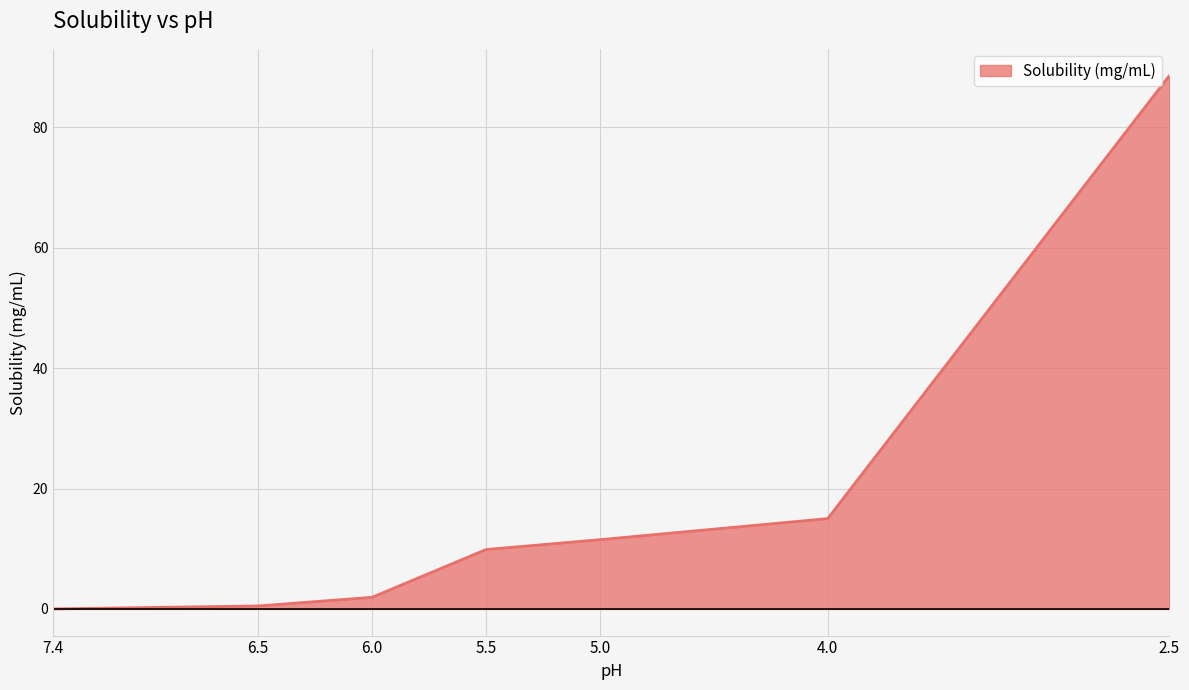

What is the label of the 4th point from the left?

5.5